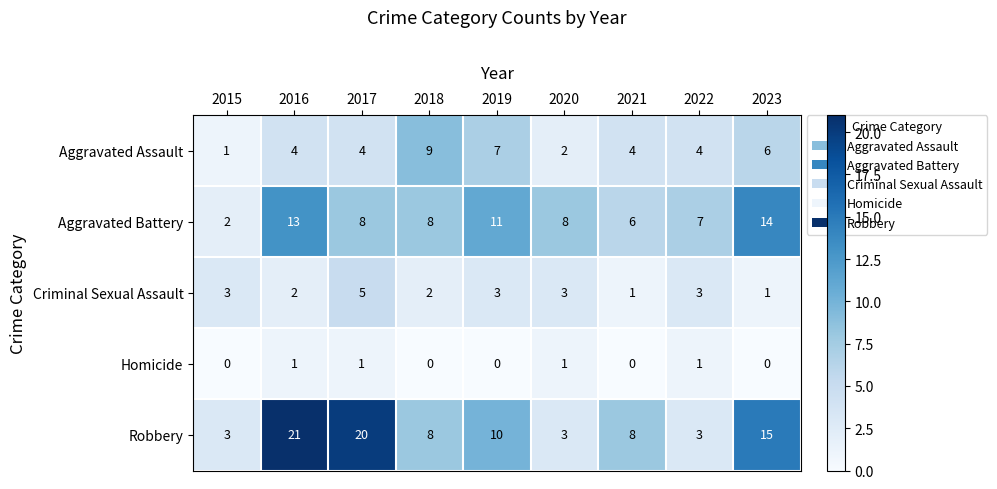

The Aggravated Battery series shows 3 at 2015. True or false?

False